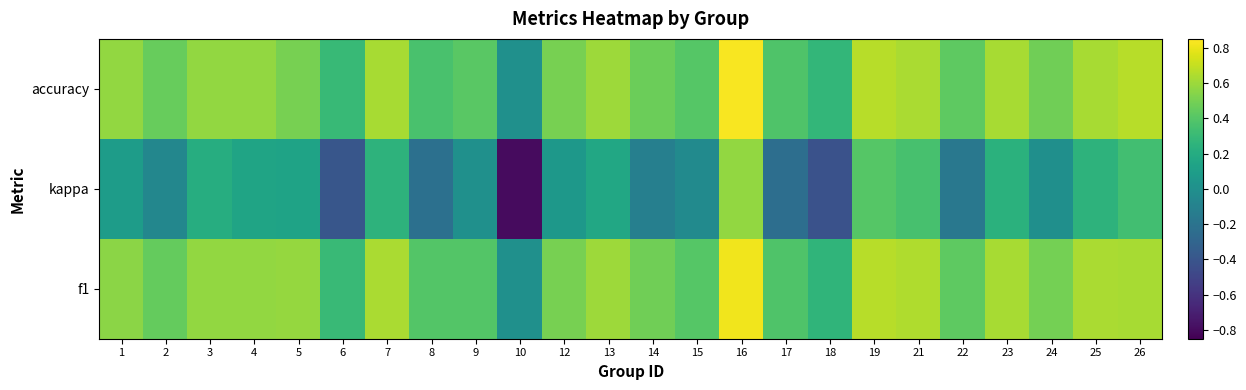

Which series has the widest spread of values?

kappa